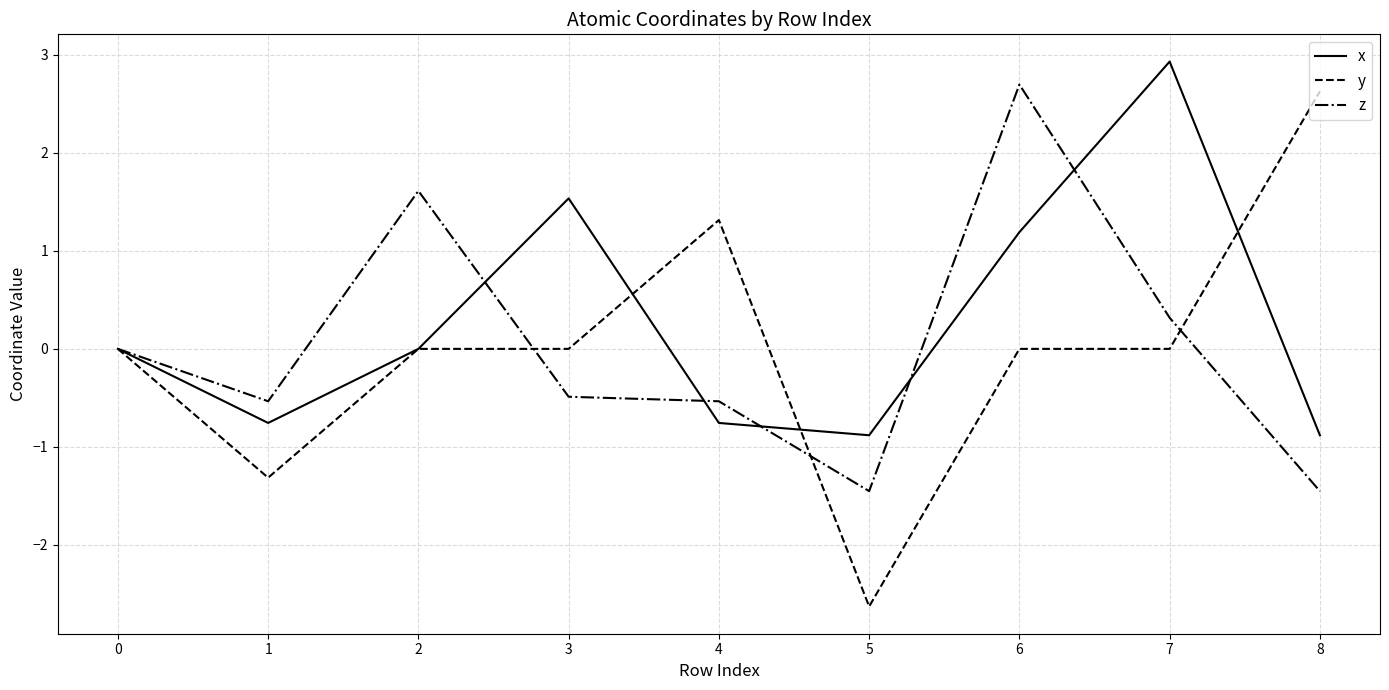

Which series changed the most between 1 and 6?

z